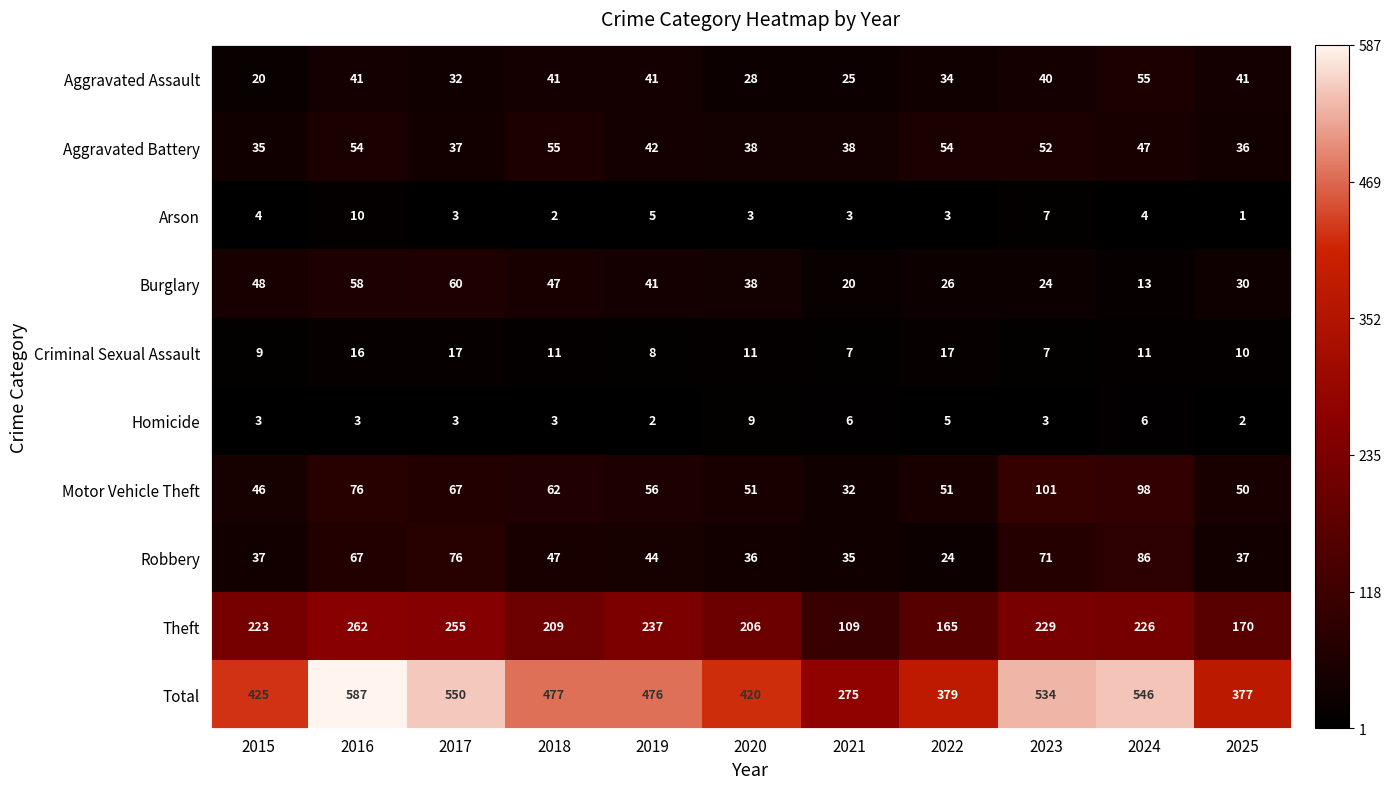

Rank the series at 2025 from highest to lowest value.

Total, Theft, Motor Vehicle Theft, Aggravated Assault, Robbery, Aggravated Battery, Burglary, Criminal Sexual Assault, Homicide, Arson